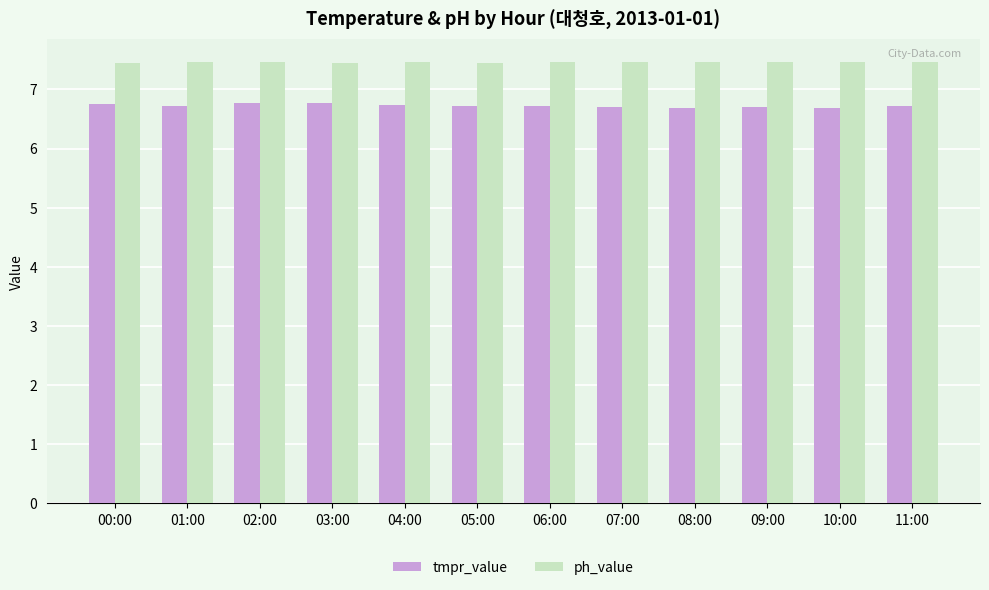

The value of ph_value at 07:00 is 7.5. True or false?

True